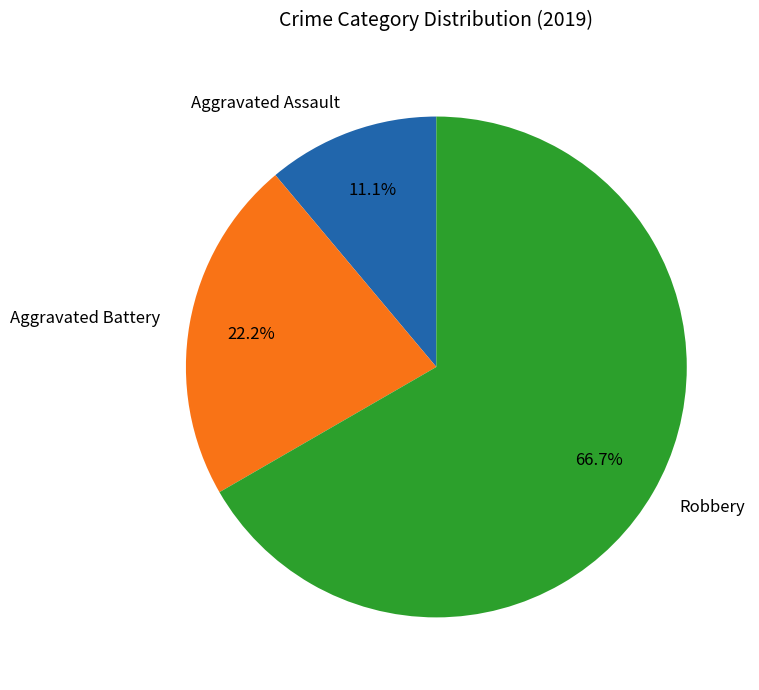

Does Robbery represent more than half of the total?

Yes